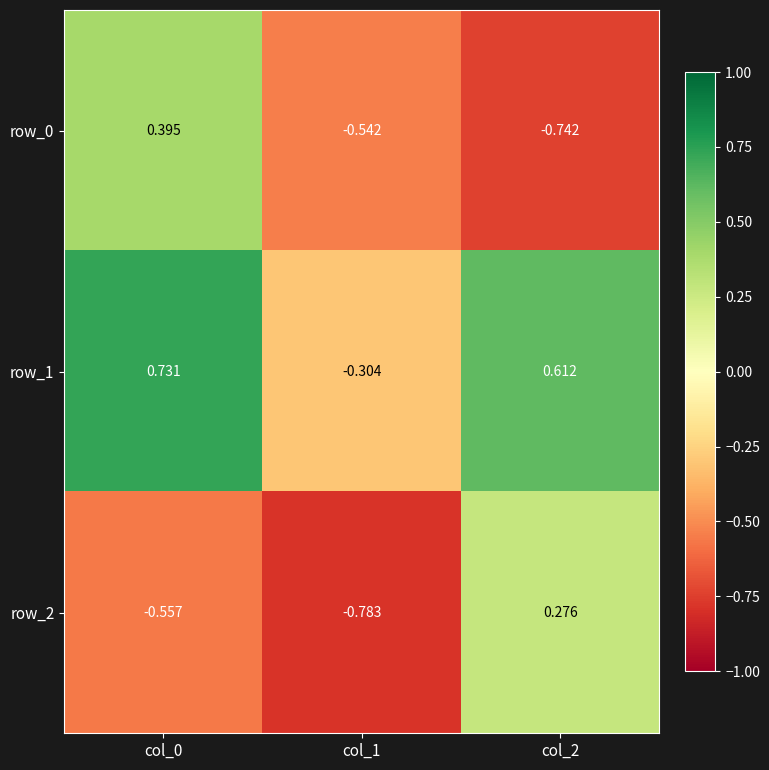

At which label does row_1 reach its peak?

col_0